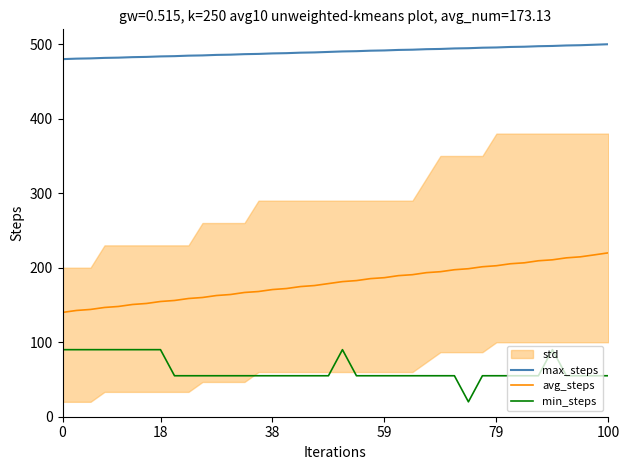

List the series in order of their peak value, lowest first.

min_steps, avg_steps, max_steps